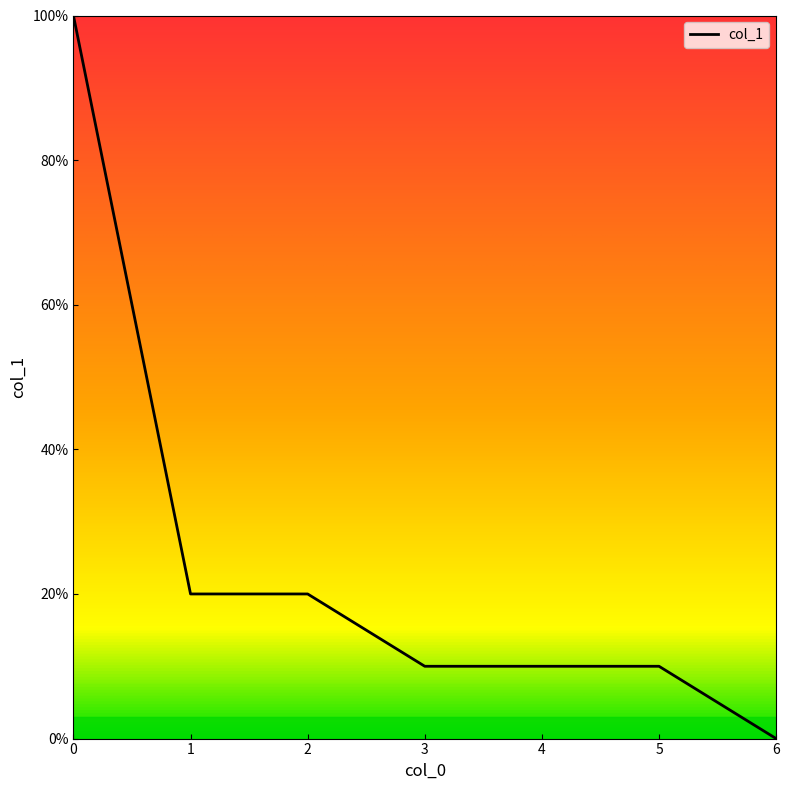

True or false: the data has more than 2 interior local peaks.

False